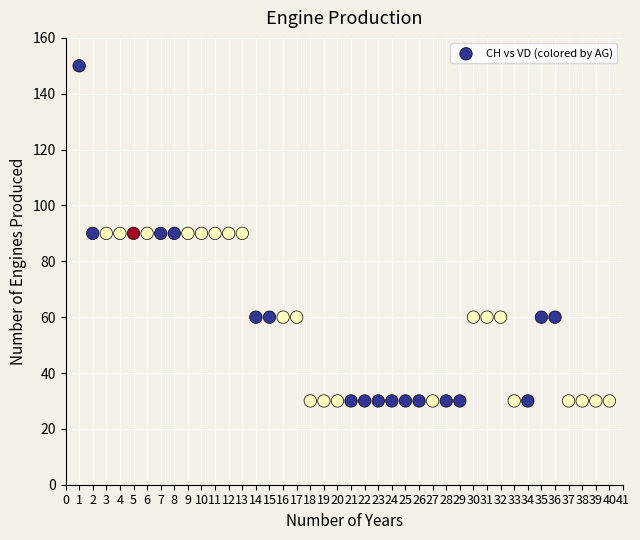

What is the range of Y values (max minus min)?

120